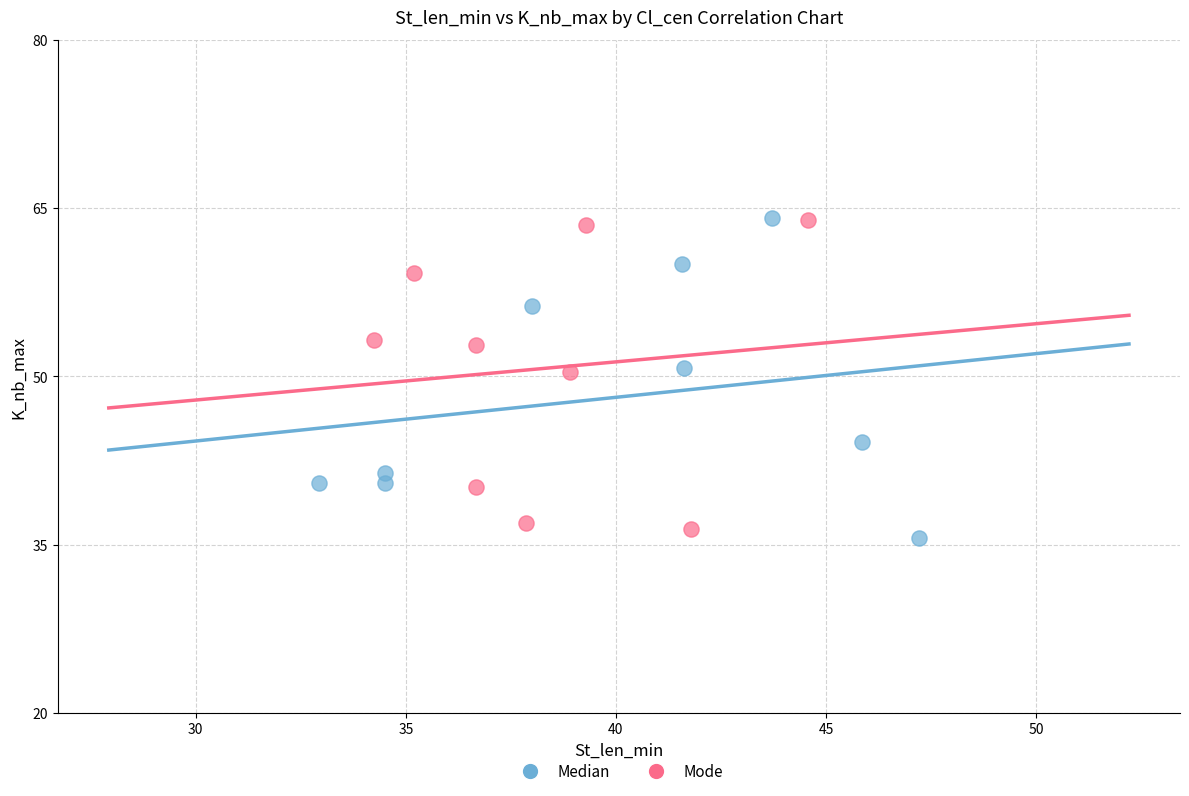

What are all the series names shown in the legend?

Median, Mode